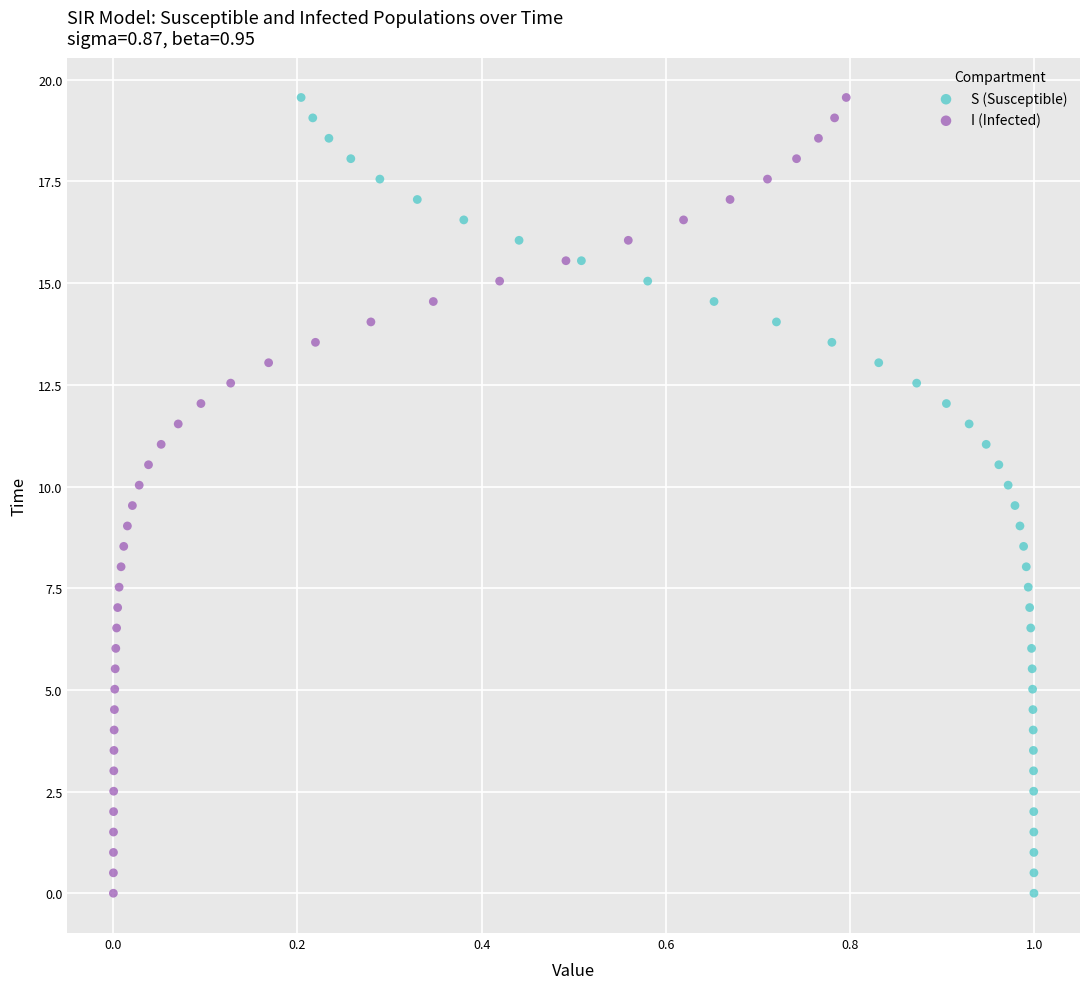

What are all the series names shown in the legend?

S (Susceptible), I (Infected)